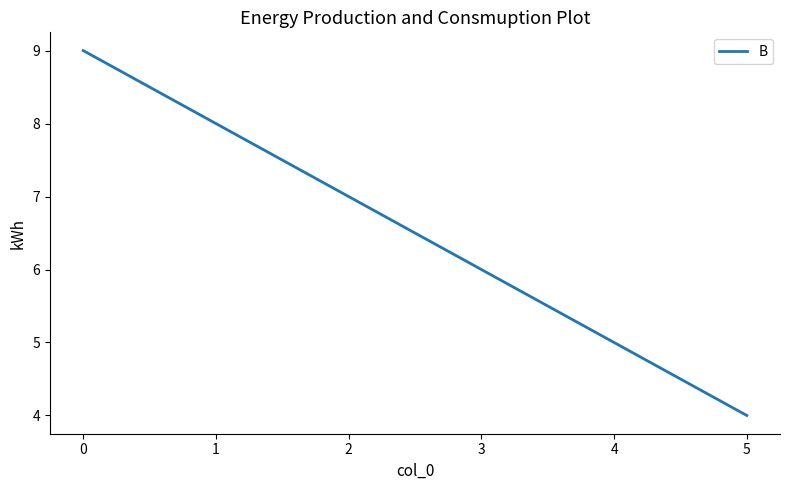

List the labels in order of value, largest first.

0, 1, 2, 3, 4, 5